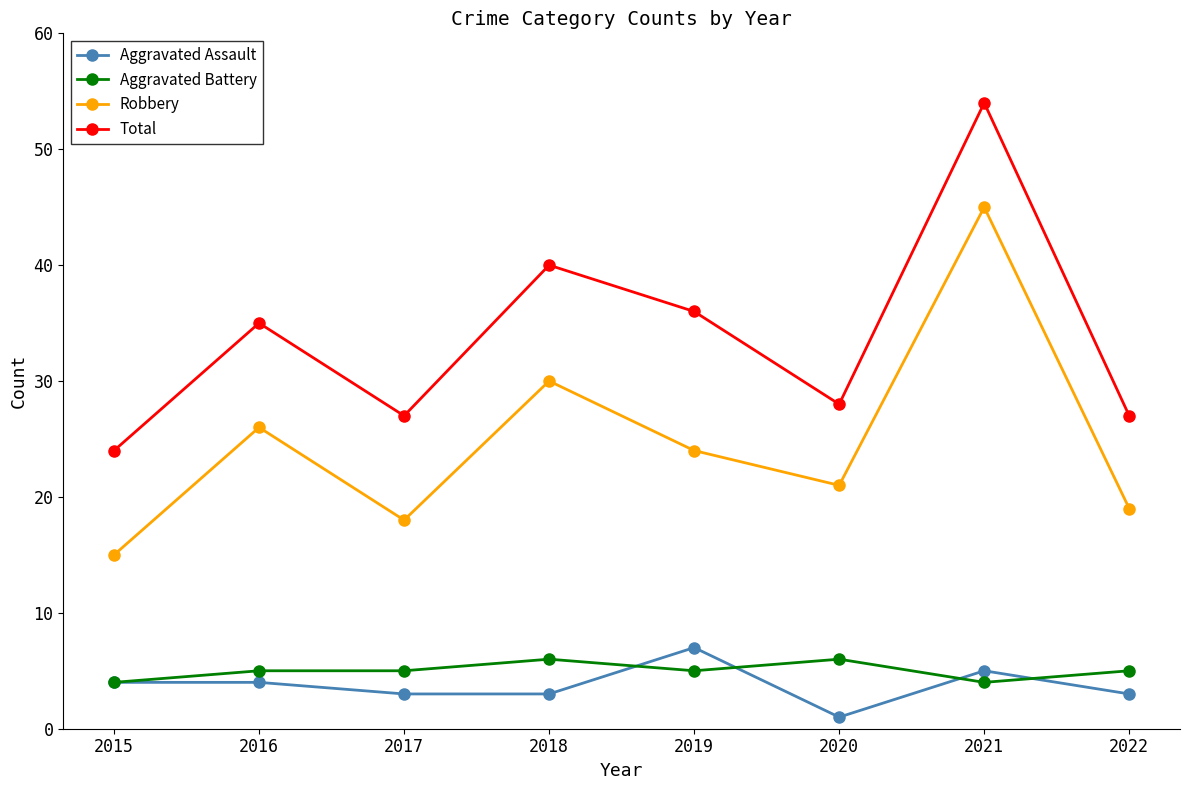

What are all the series names shown in the legend?

Aggravated Assault, Aggravated Battery, Robbery, Total